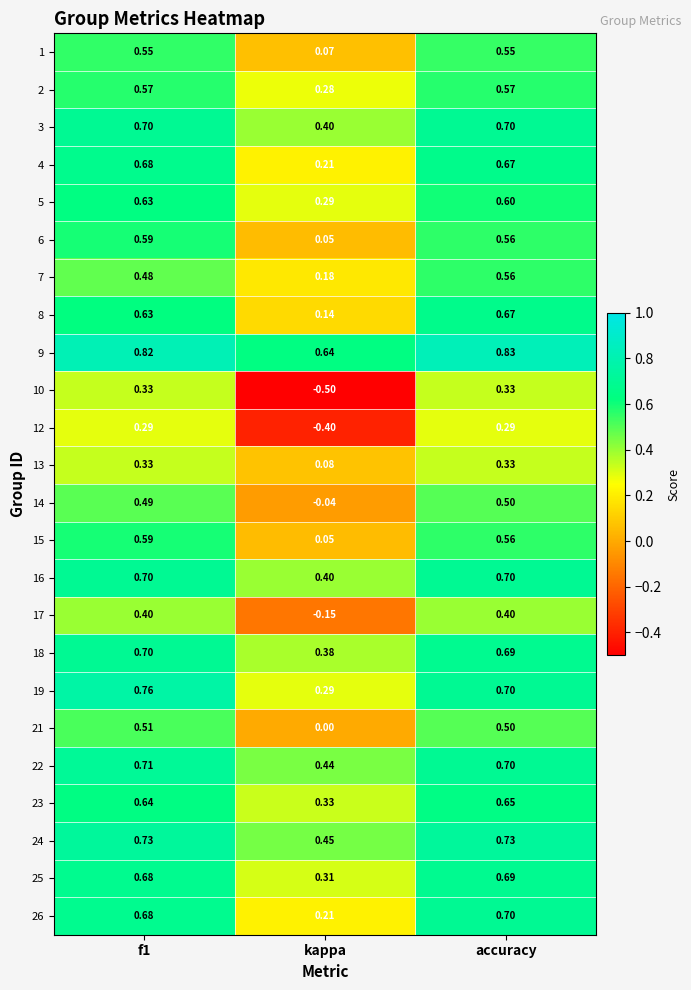

Which category has the lowest value in the 8 series?

kappa